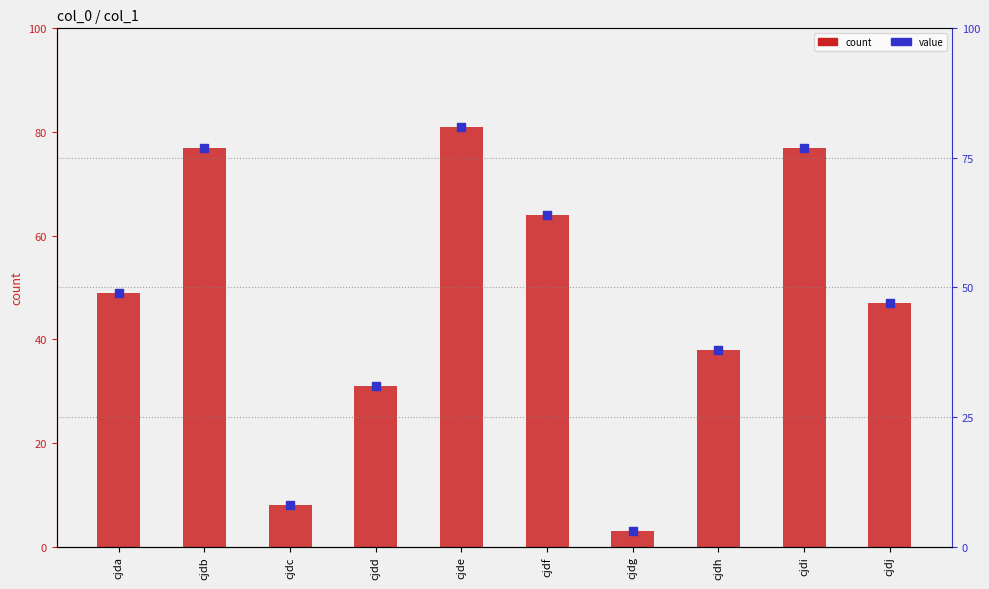

Approximately how many times larger is the value at cjdh compared to cjdd?

1.2